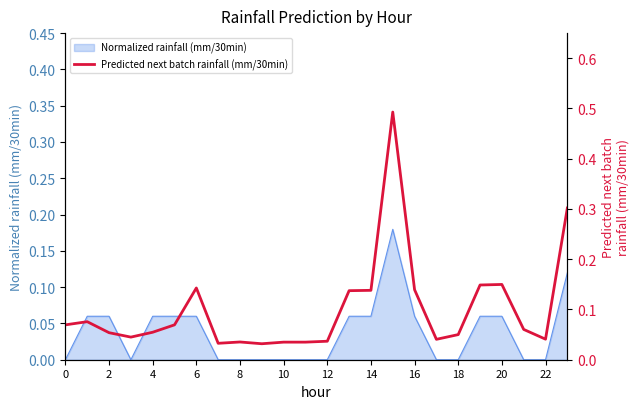

The value of Normalized rainfall (mm/30min) at 12 is -0.1. True or false?

False